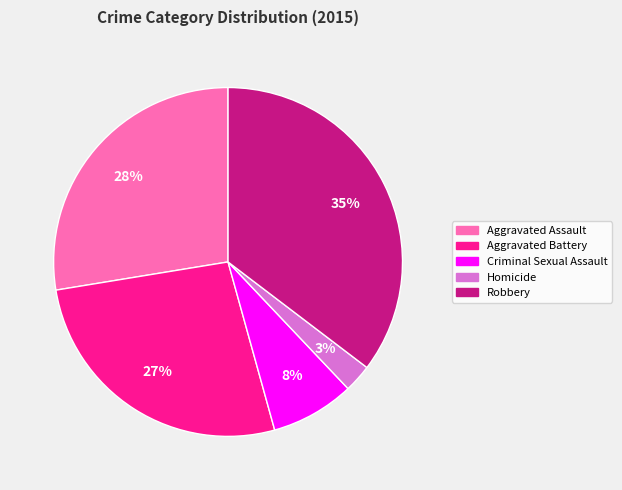

Rank the categories by value from highest to lowest.

Robbery, Aggravated Assault, Aggravated Battery, Criminal Sexual Assault, Homicide